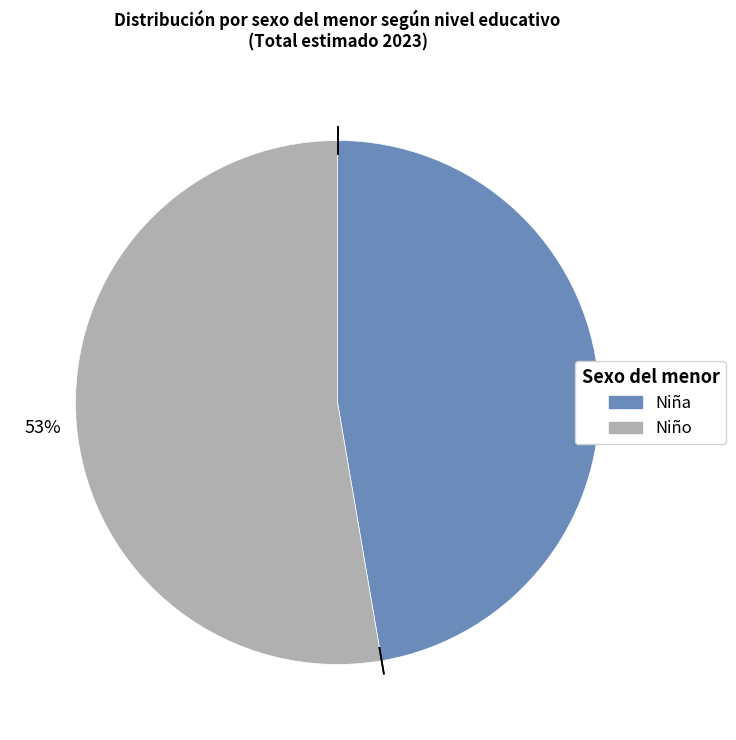

Does any single category account for the majority?

Yes